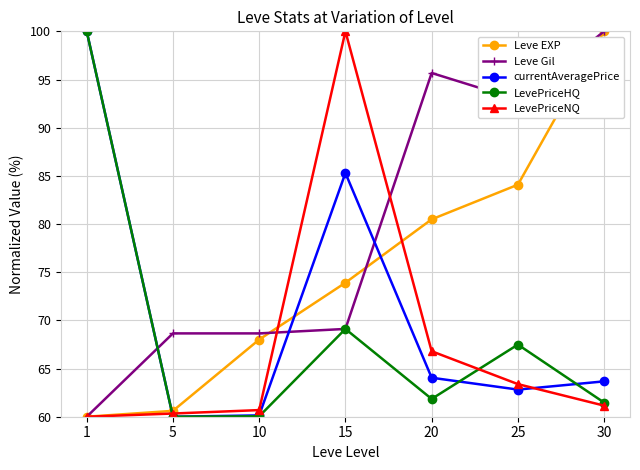

Which series changed the most between 1 and 15?

LevePriceNQ